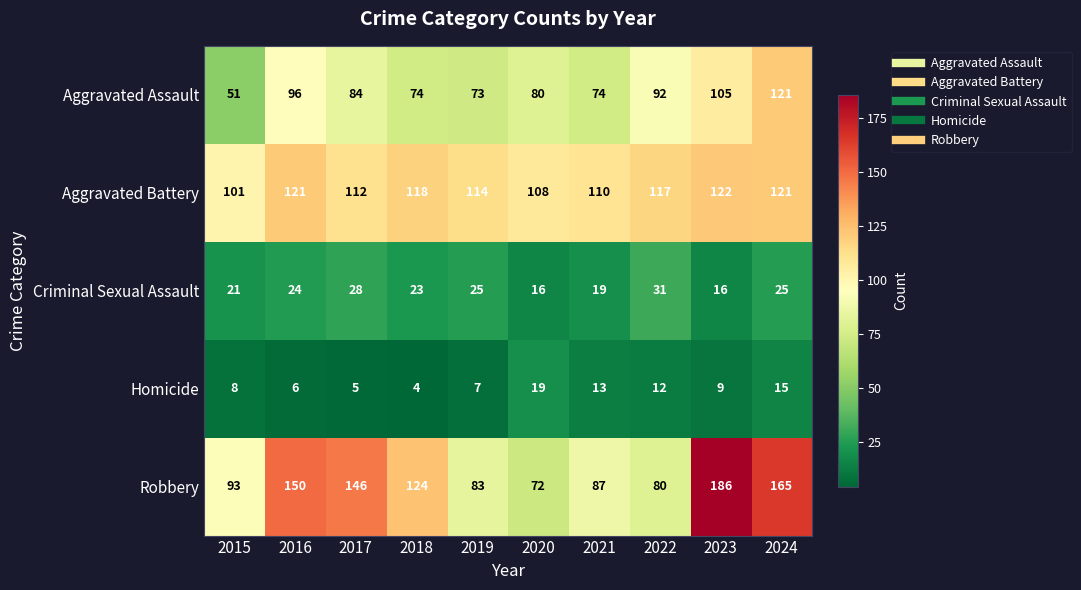

At 2022, list the series in order from largest to smallest.

Aggravated Battery, Aggravated Assault, Robbery, Criminal Sexual Assault, Homicide